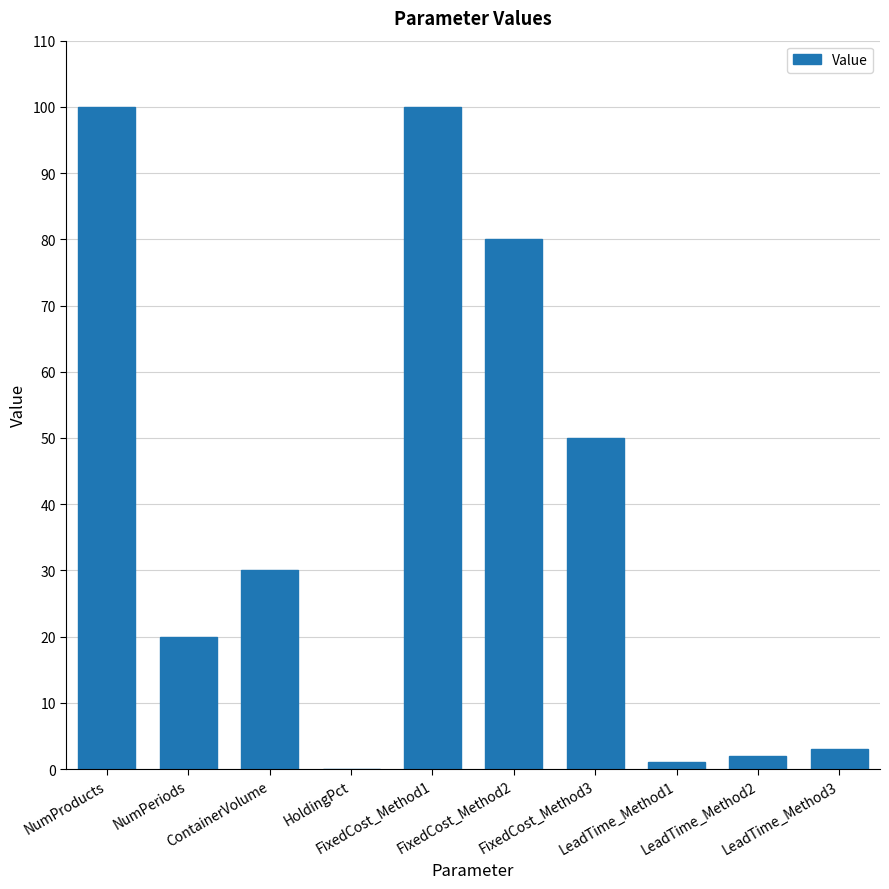

What is the sum of all values?

386.0